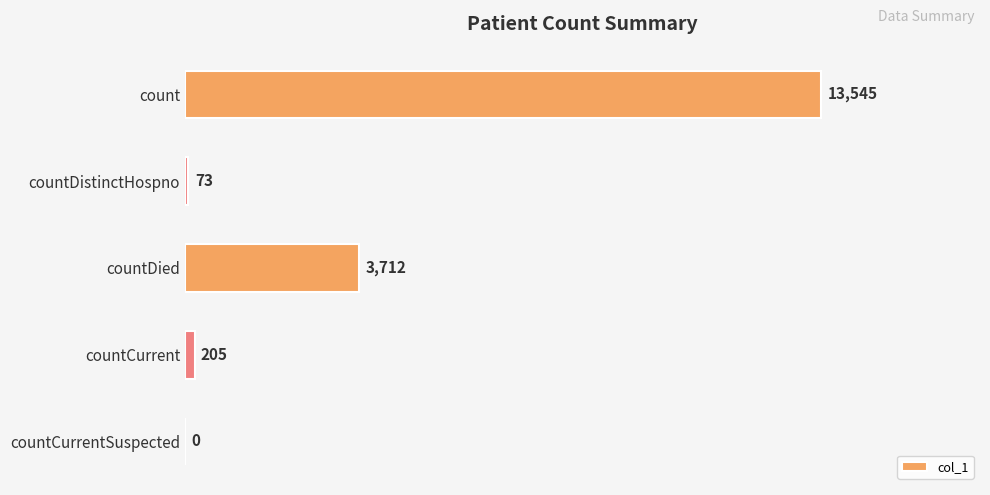

Is it true that the value at countDied is 1890?

False